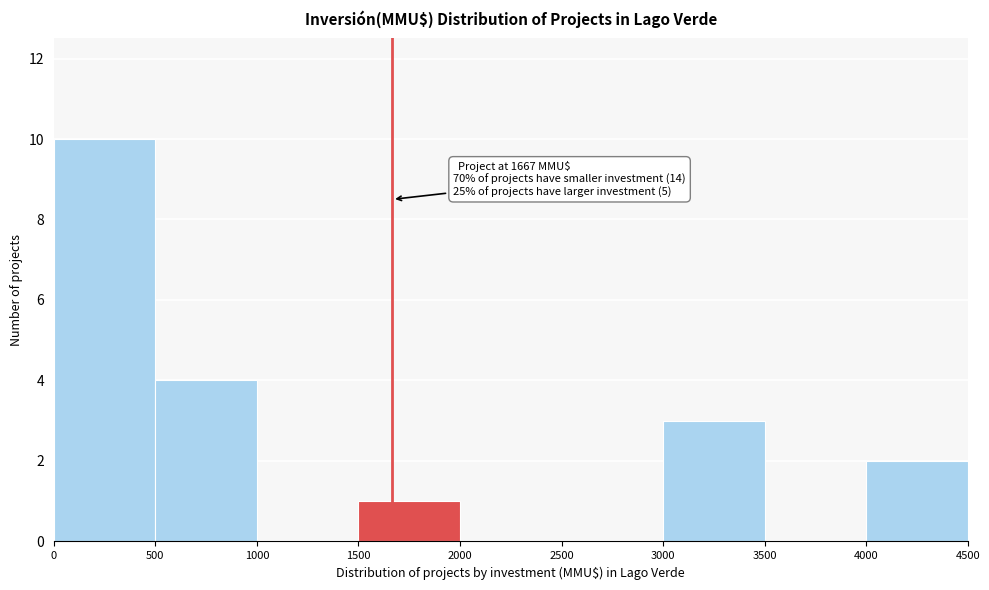

Which range on the x-axis has the tallest bar?

0 to 500